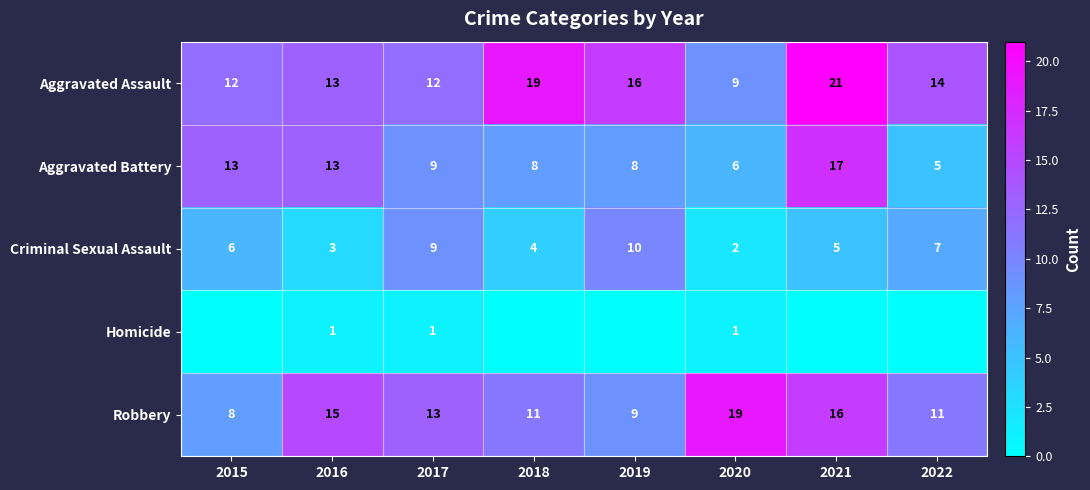

What is the difference between the highest and lowest values at 2016?

14